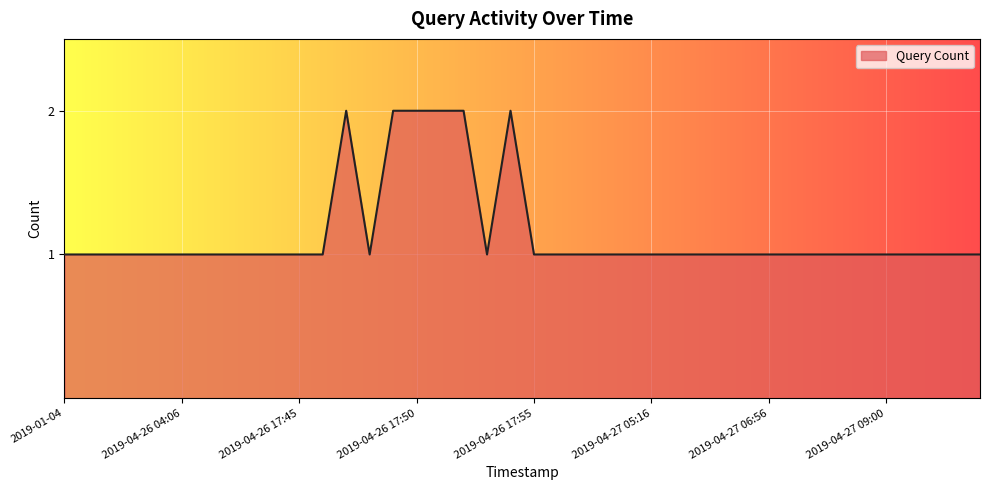

Reading left to right, what are all the values shown in this chart?

2019-01-04=1	2019-01-17=1	2019-01-31=1	2019-02-12=1	2019-04-26 03:46=1	2019-04-26 04:06=1	2019-04-26 04:22=1	2019-04-26 04:54=1	2019-04-26 05:12=1	2019-04-26 05:30=1	2019-04-26 17:45=1	2019-04-26 17:46=1	2019-04-26 17:47=2	2019-04-26 17:48=1	2019-04-26 17:49=2	2019-04-26 17:50=2	2019-04-26 17:51=2	2019-04-26 17:52=2	2019-04-26 17:53=1	2019-04-26 17:54=2	2019-04-26 17:55=1	2019-04-27 04:00=1	2019-04-27 04:24=1	2019-04-27 04:40=1	2019-04-27 04:56=1	2019-04-27 05:16=1	2019-04-27 05:40=1	2019-04-27 05:56=1	2019-04-27 06:14=1	2019-04-27 06:34=1	2019-04-27 06:56=1	2019-04-27 07:26=1	2019-04-27 07:56=1	2019-04-27 08:22=1	2019-04-27 08:40=1	2019-04-27 09:00=1	2019-04-27 09:20=1	2019-04-27 09:46=1	2019-04-27 10:10=1	2019-04-27 10:30=1